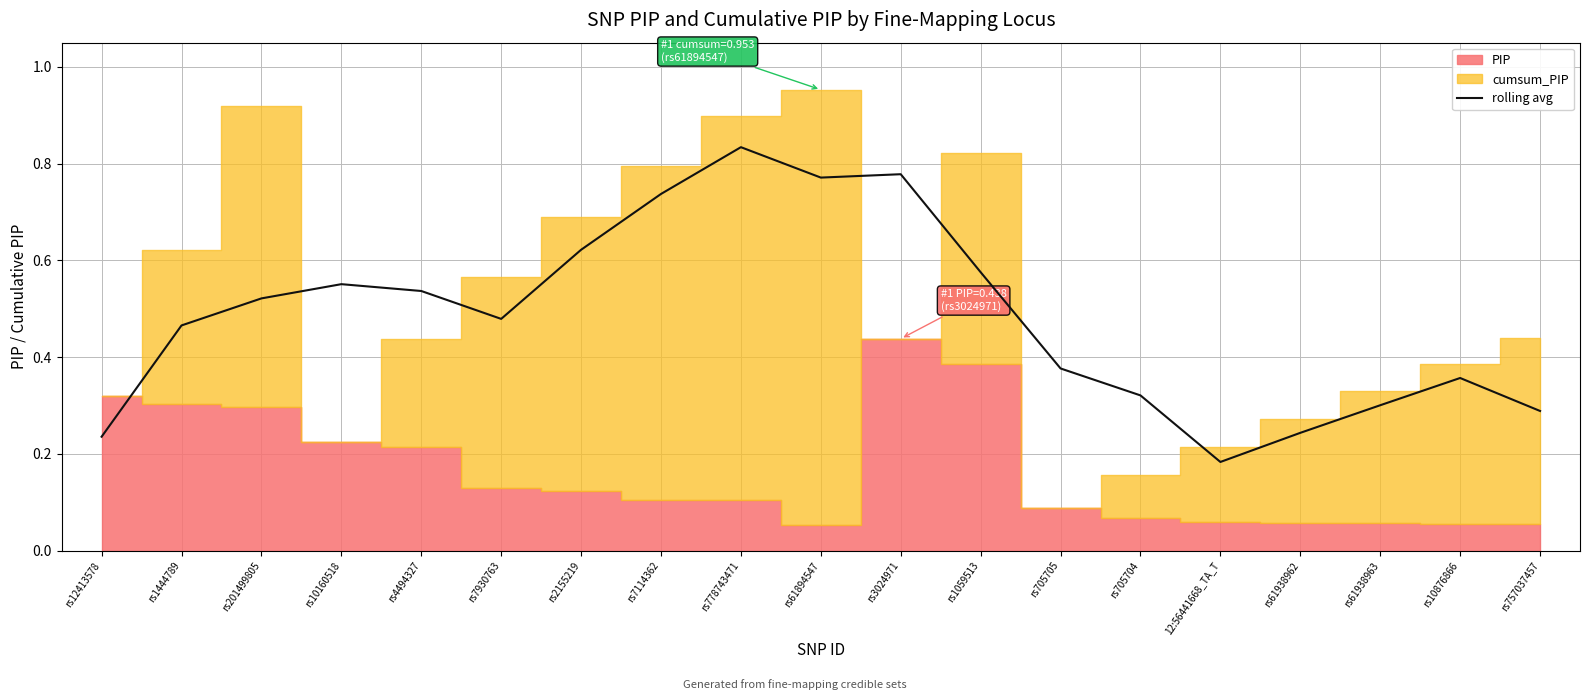

Which category has the highest value in the rolling avg series?

rs778743471